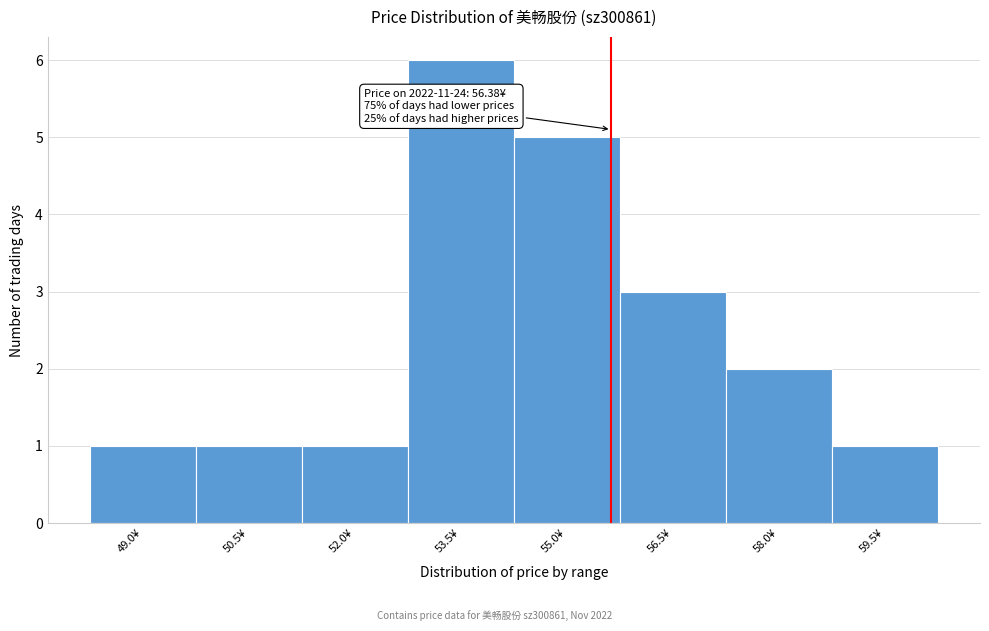

Reading right to left, extract all data points from this chart.

1	2	3	5	6	1	1	1